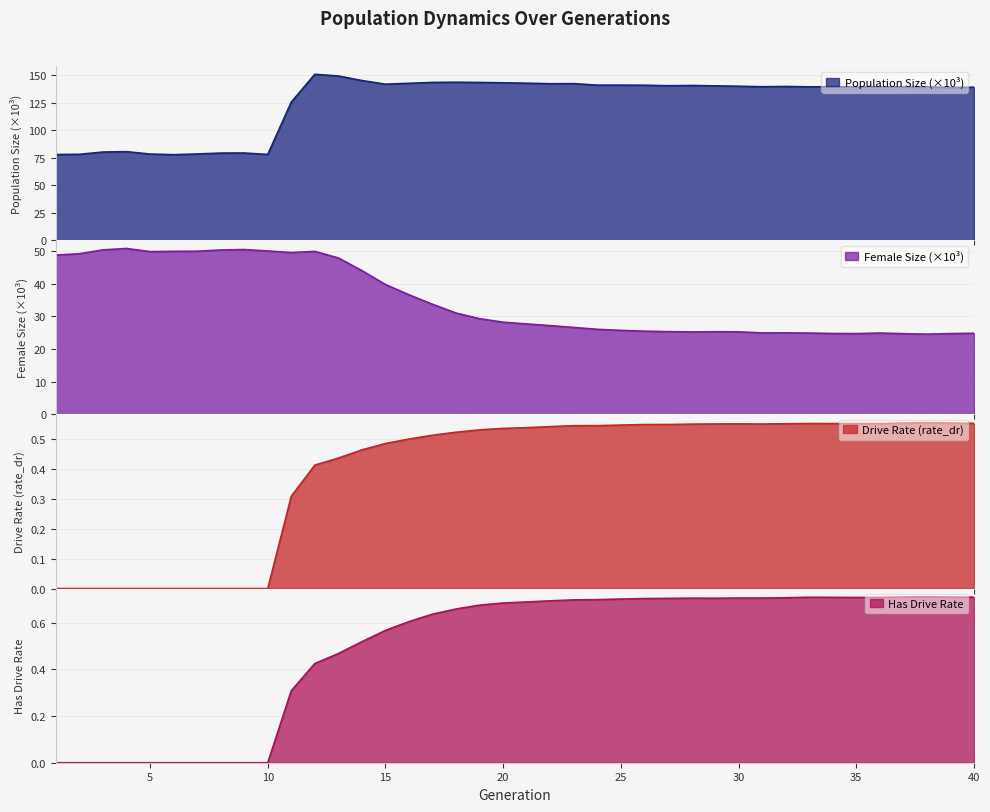

How many lines are shown in the chart?

4